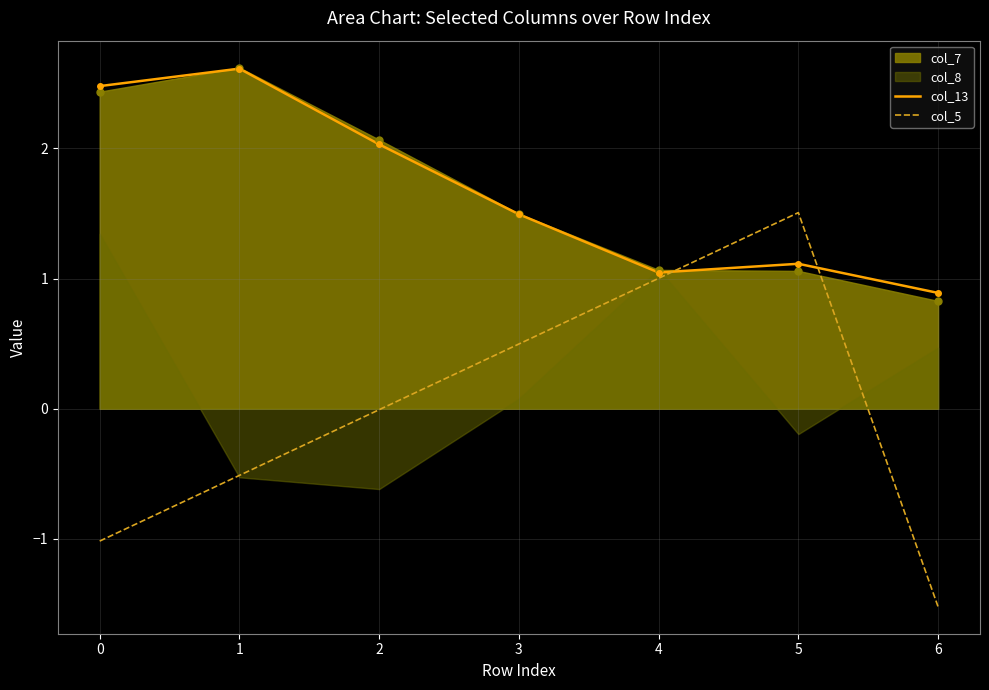

Which series has the widest spread of values?

col_5